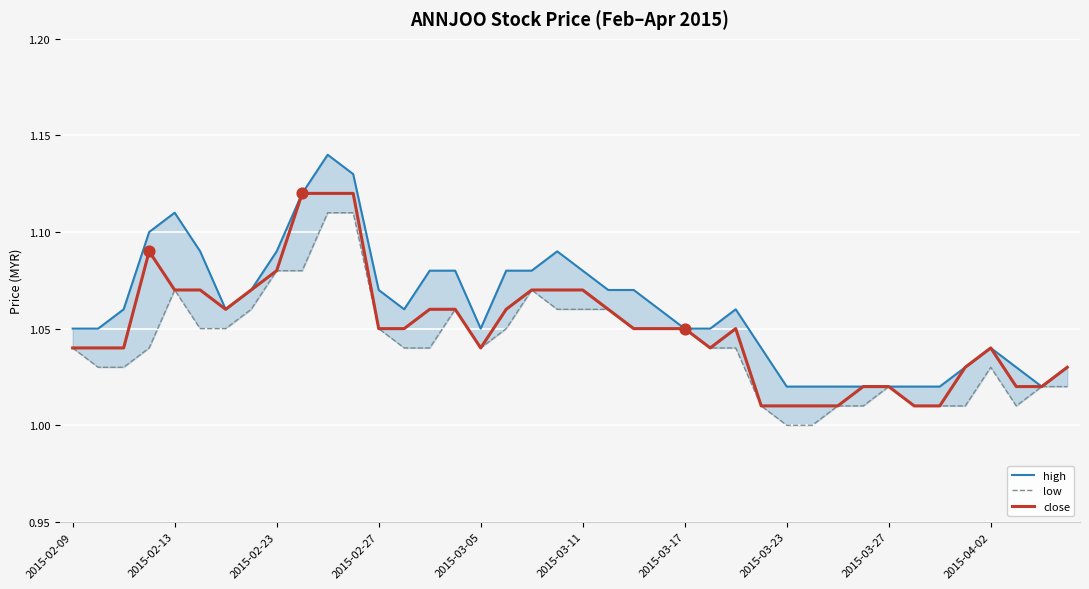

The close series shows 1.9 at 2015-02-23. True or false?

False